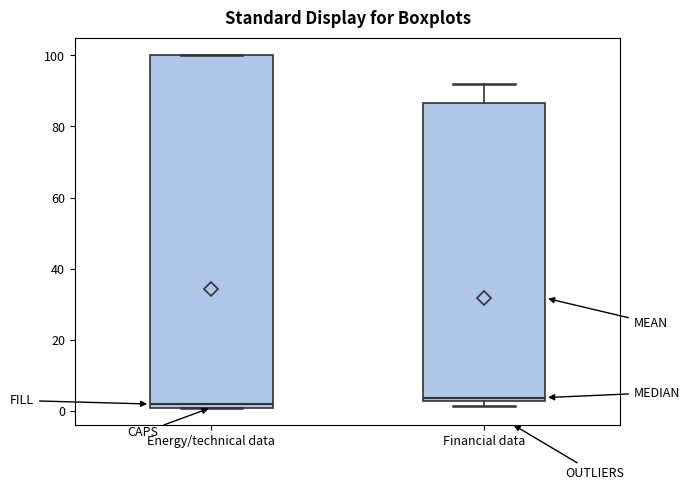

Comparing the boxes themselves (not the whiskers), which one is the tallest?

Energy/technical data